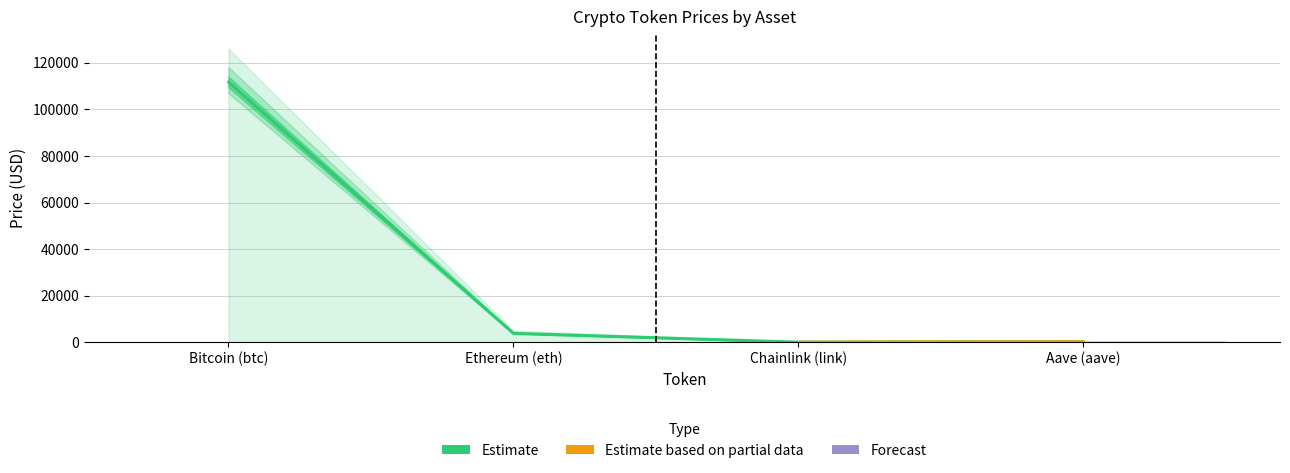

Between Ethereum (eth) and Aave (aave), which is larger?

Ethereum (eth)